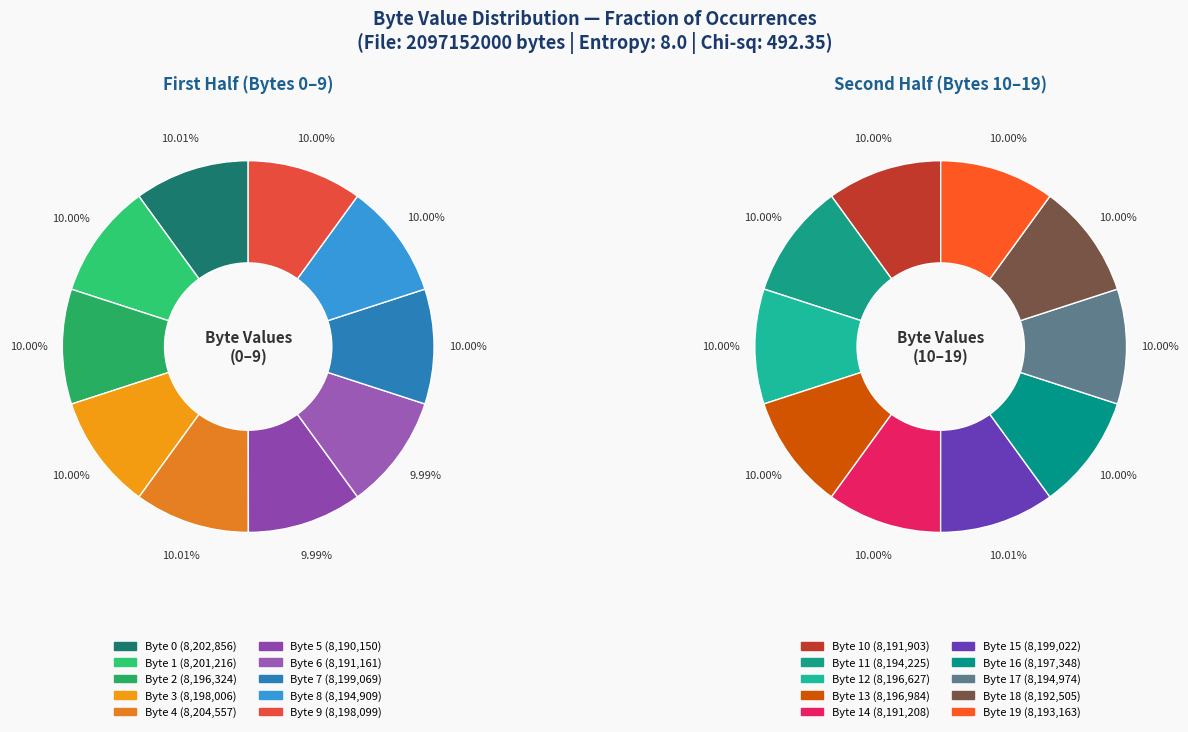

Is it true that 10 is 1% of the pie?

False